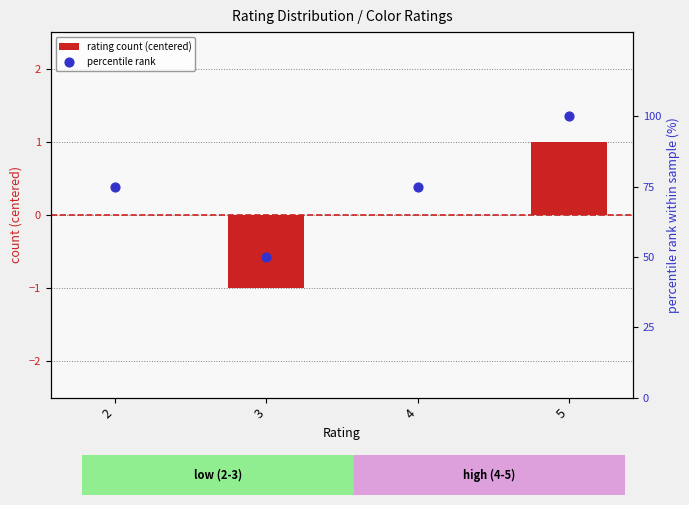

Which series contains the highest Y value?

percentile rank